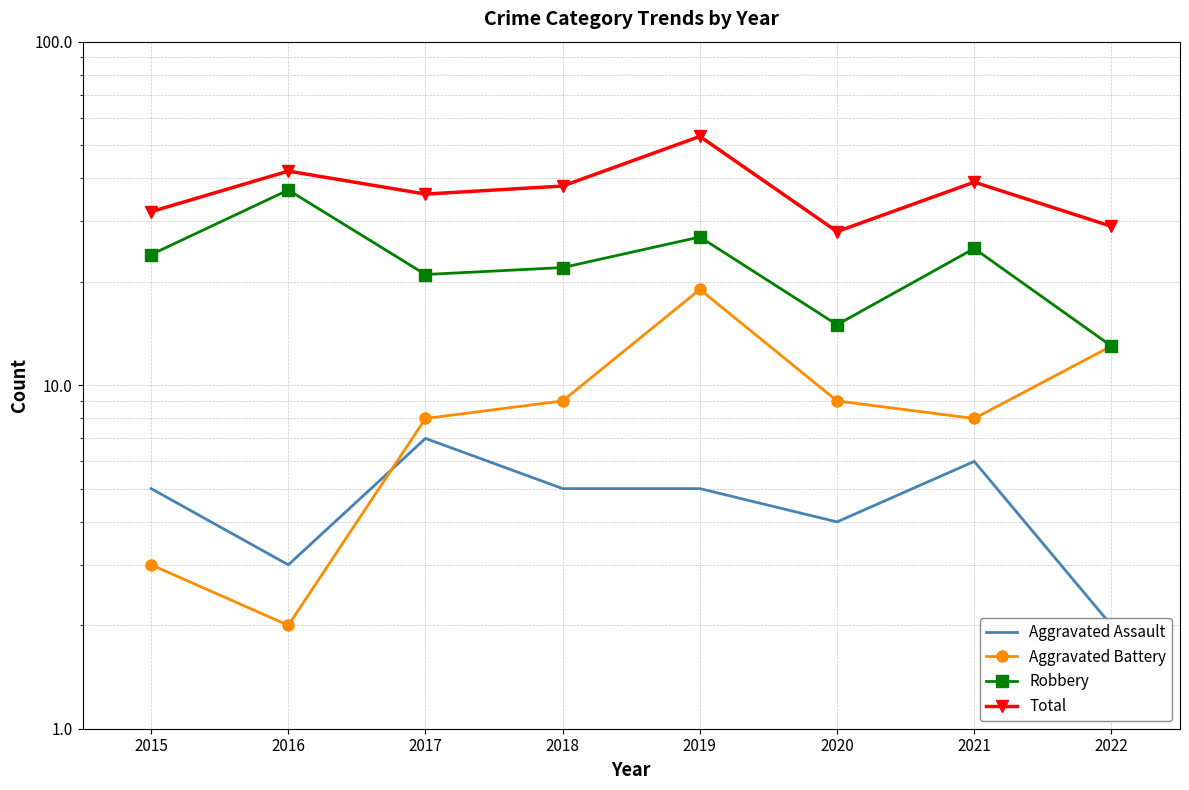

True or false: Robbery has a value of 24 at 2015.

True